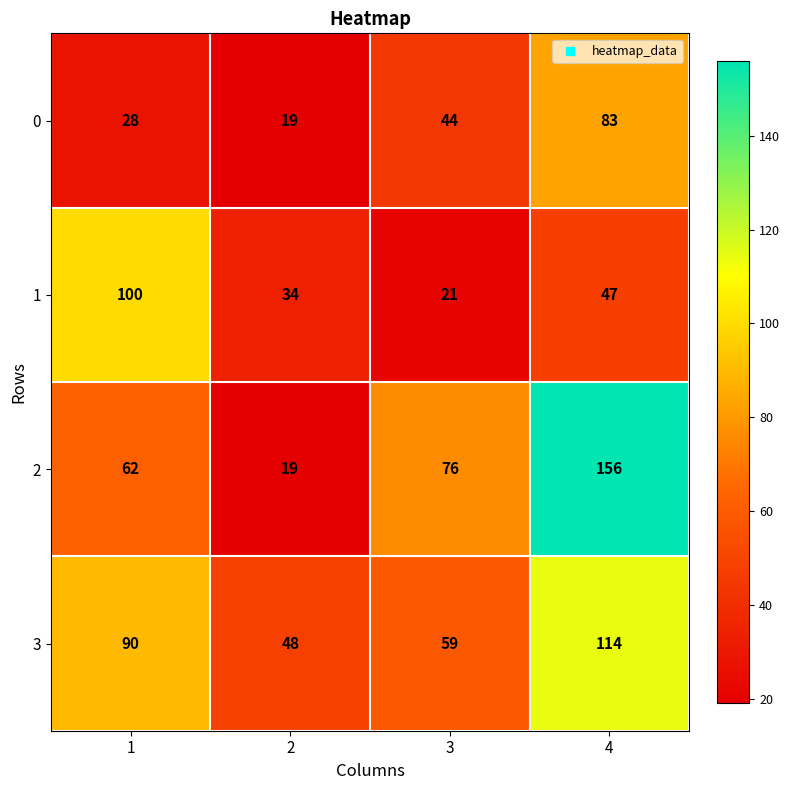

Rank the series by their maximum value, from highest to lowest.

2, 3, 1, 0